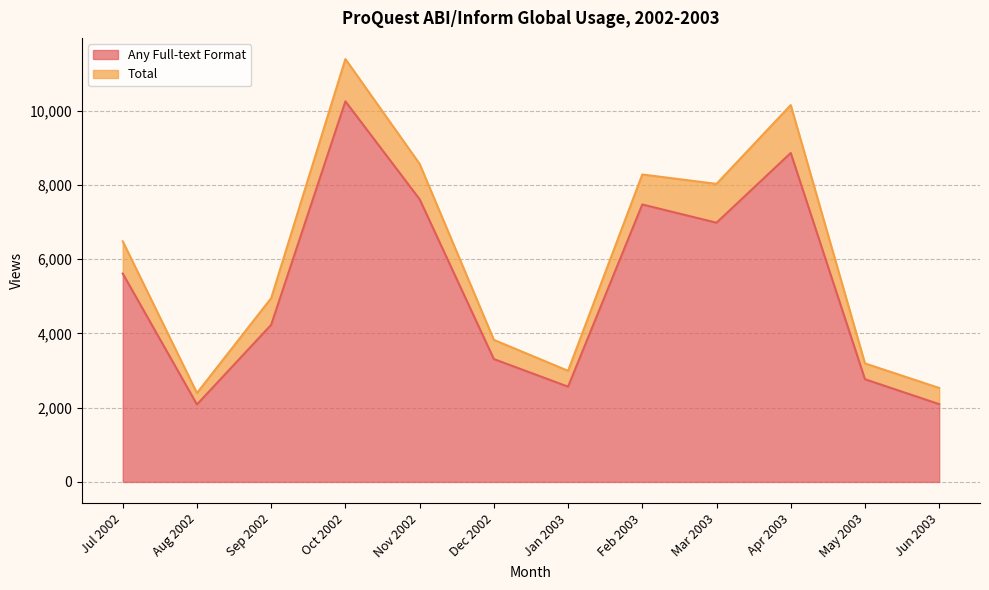

What is the greatest value displayed?

11389